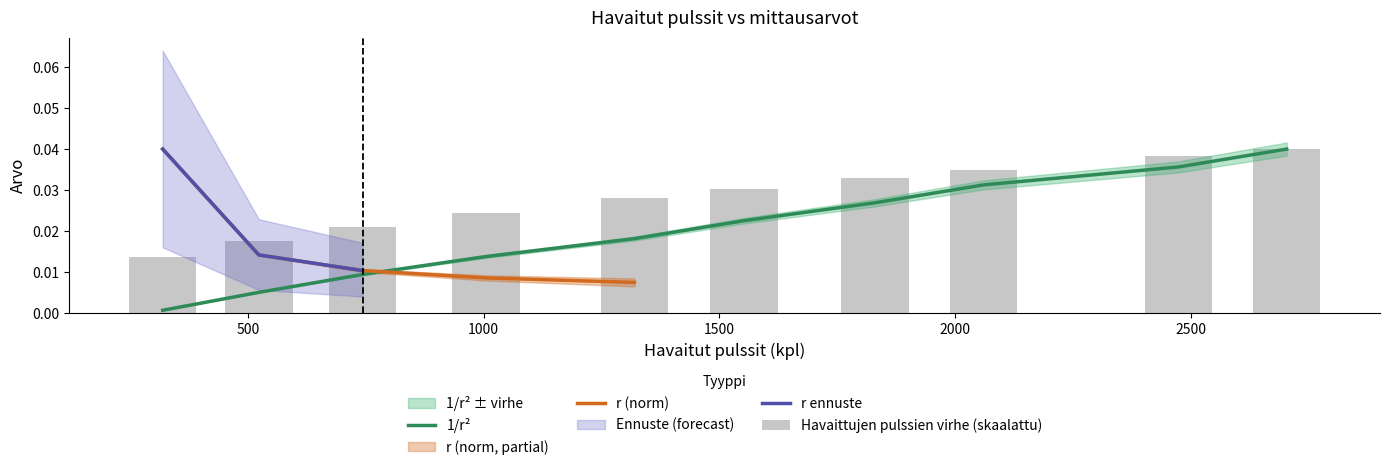

At which category is the sum across all series the highest?

2704